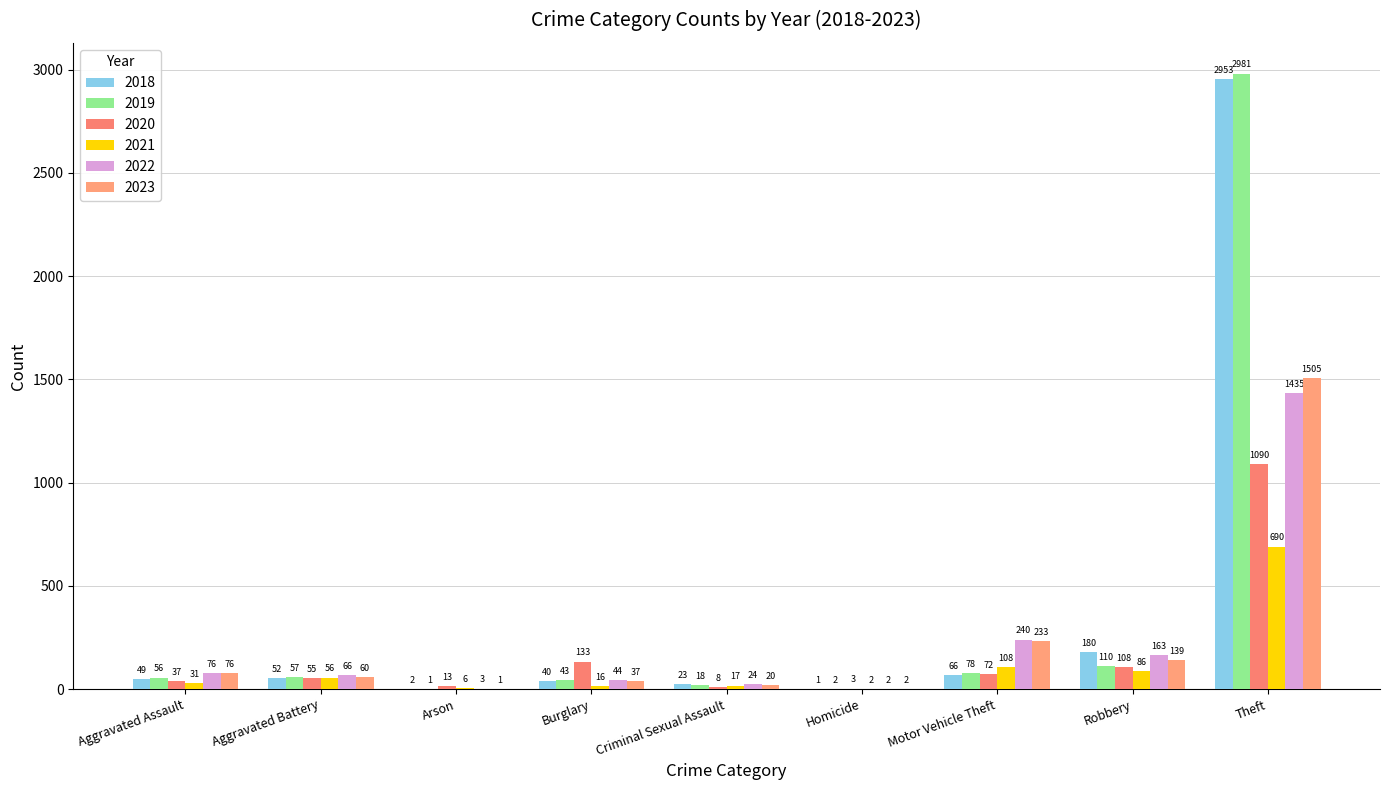

How many groups of bars are there?

9